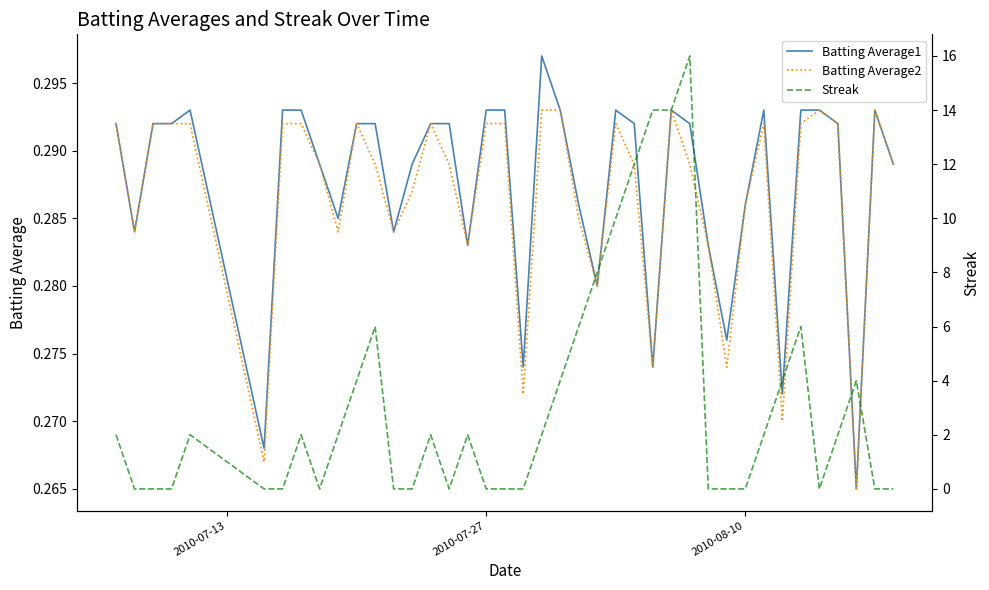

True or false: Batting Average2 has more than 1 points higher than both neighbors.

True